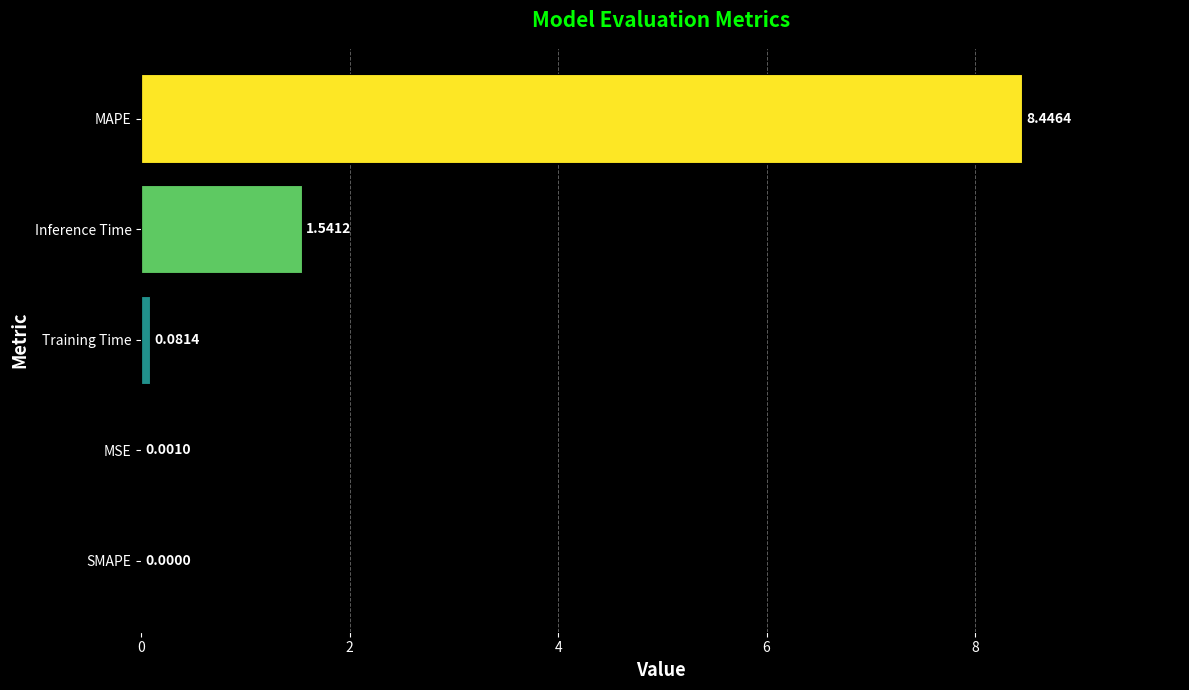

Count the number of values greater than 0.

4